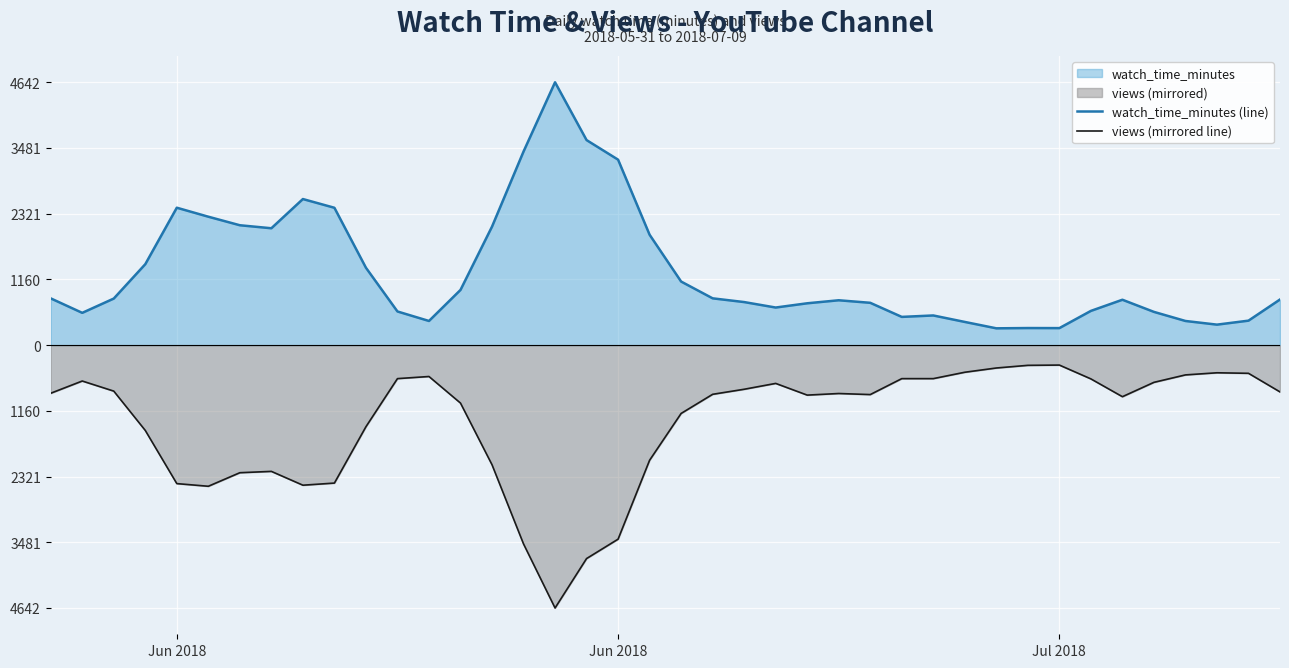

Does the chart display data point markers on the line(s)?

No